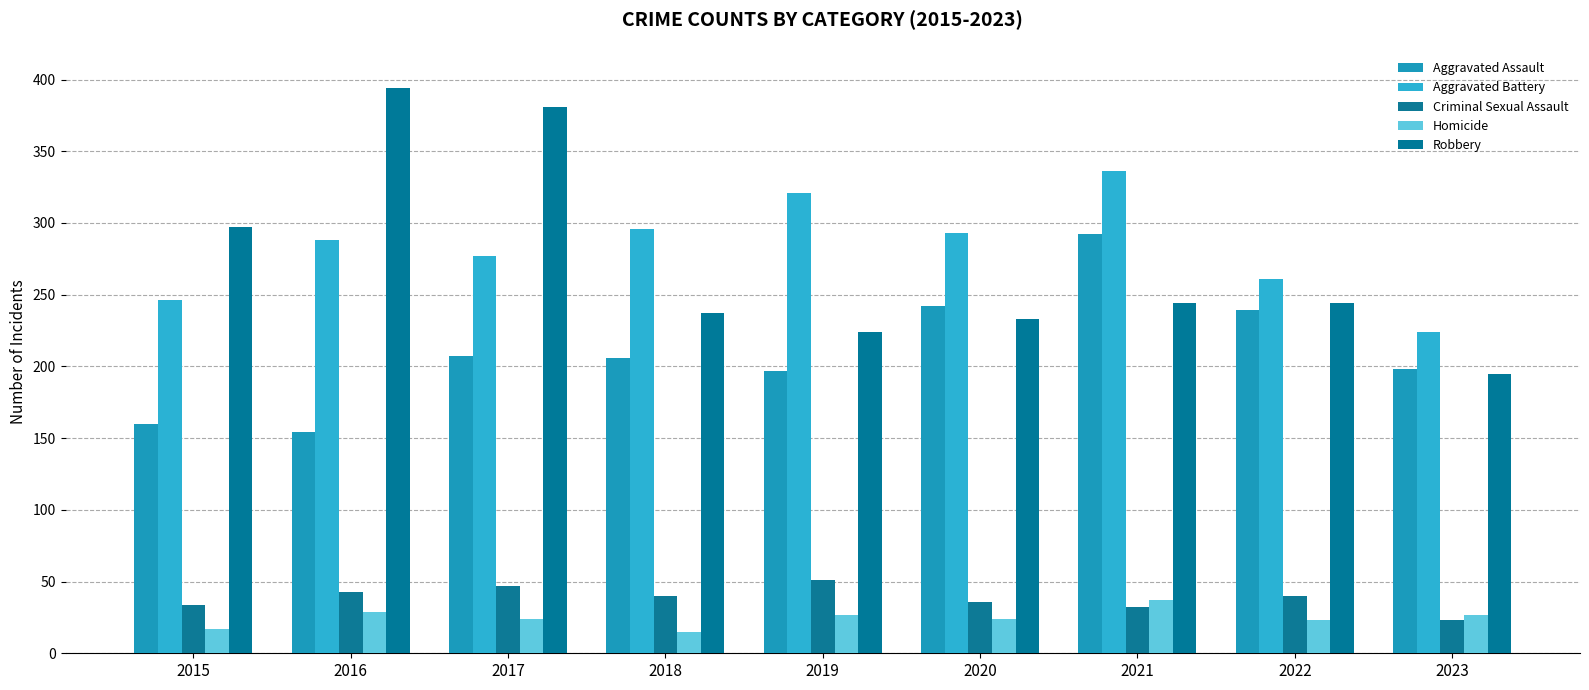

Which series changed the most between 2017 and 2018?

Robbery